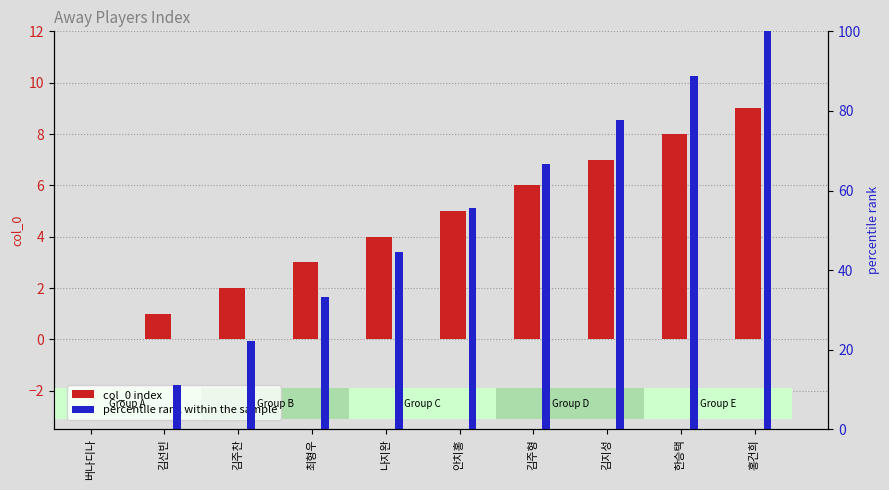

What is the difference between the col_0 index values at 김선빈 and 버나디나?

1.0